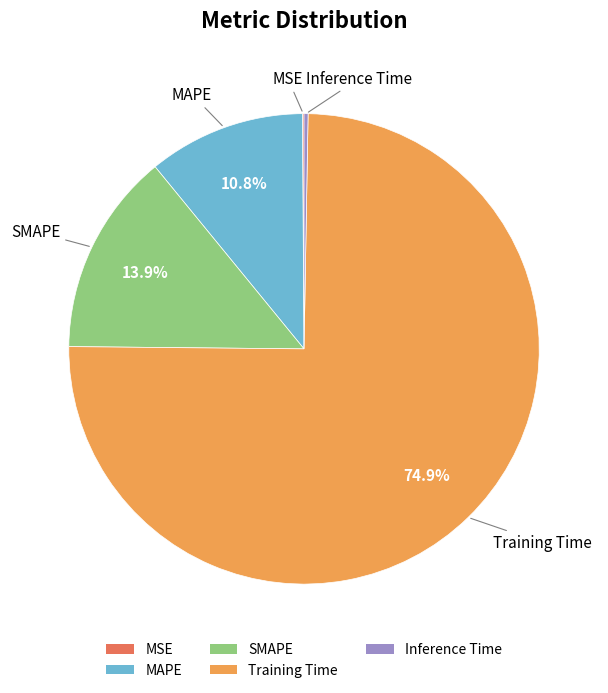

What is the largest slice in the pie chart?

Training Time